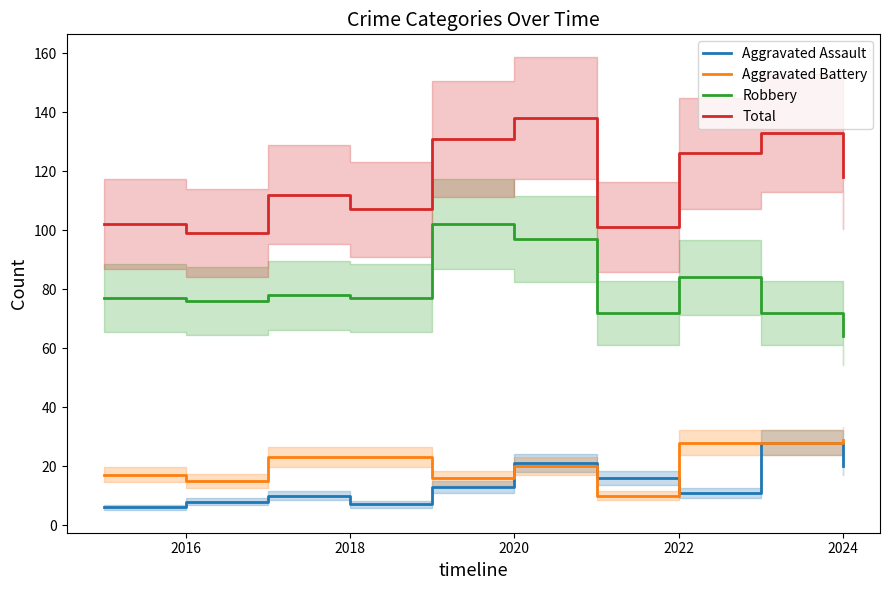

At how many categories does at least one series exceed 40?

10